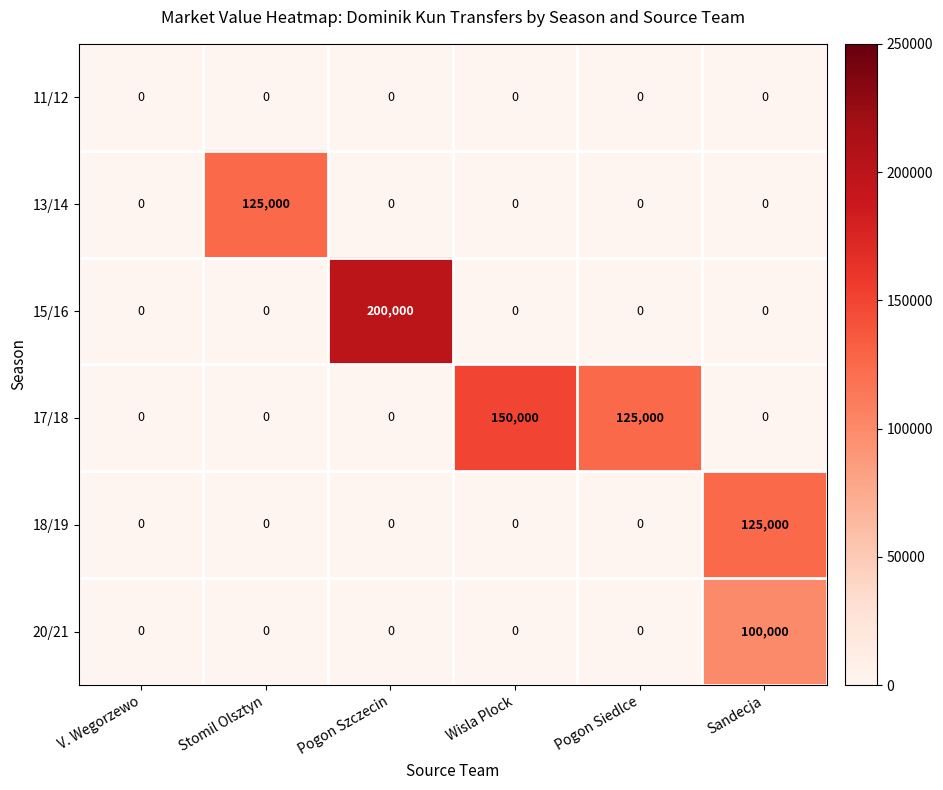

How many 17/18 values are between 0 and 125000?

5